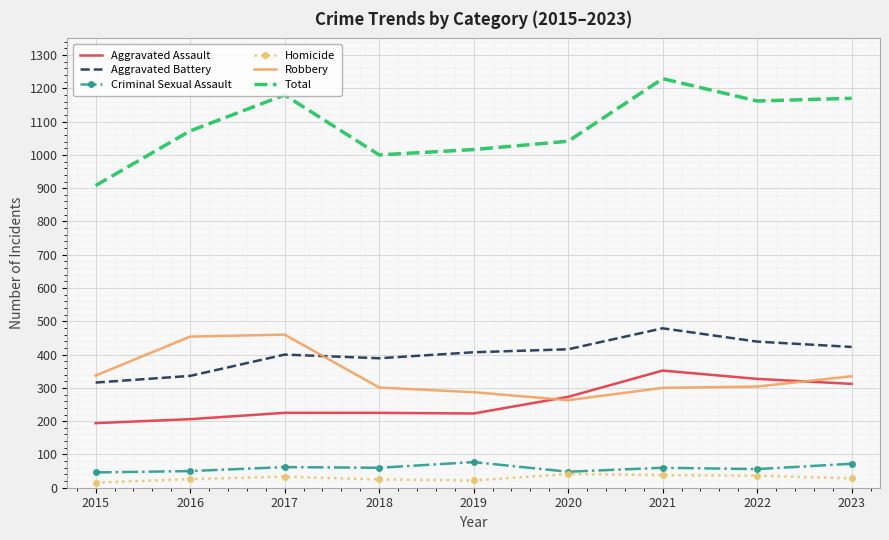

Is the value of Robbery at 2021 greater than the value of Homicide at 2019?

Yes